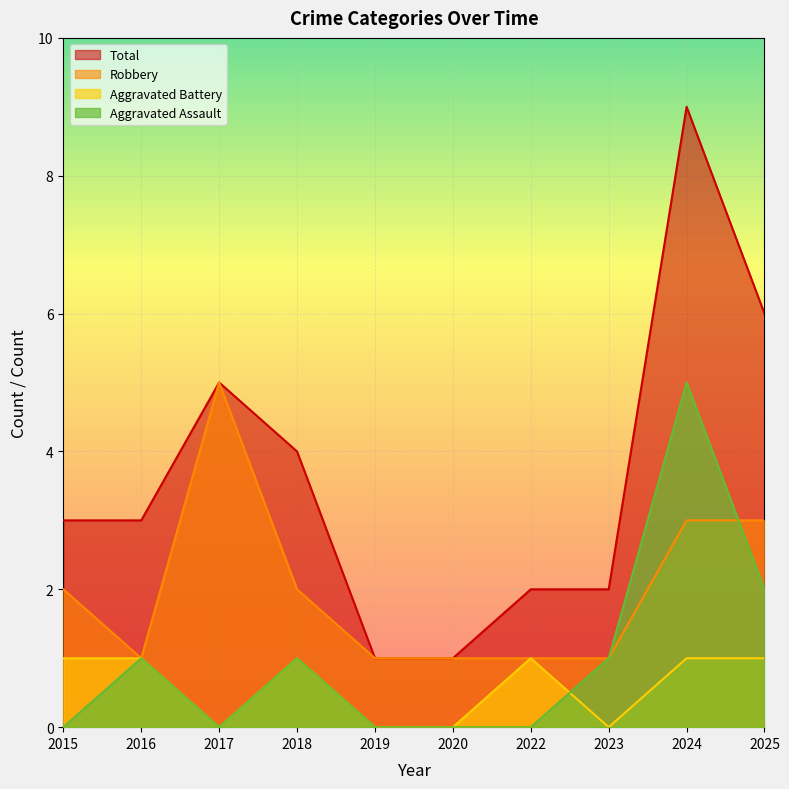

In Robbery, how many points are lower than both neighbors (excluding endpoints)?

1